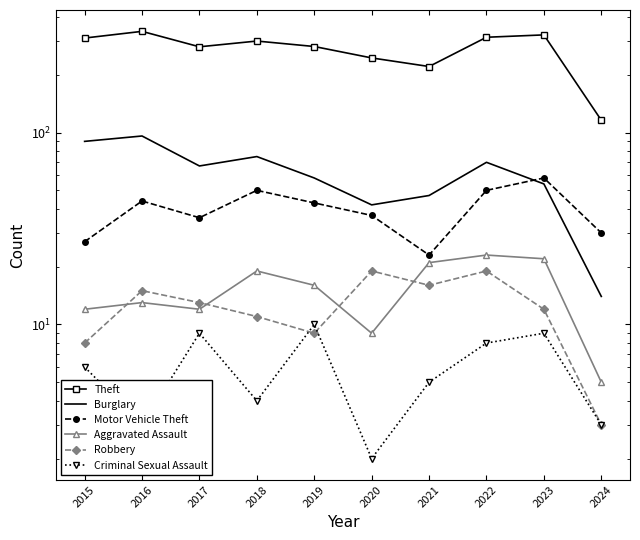

How many series are shown in this chart?

6